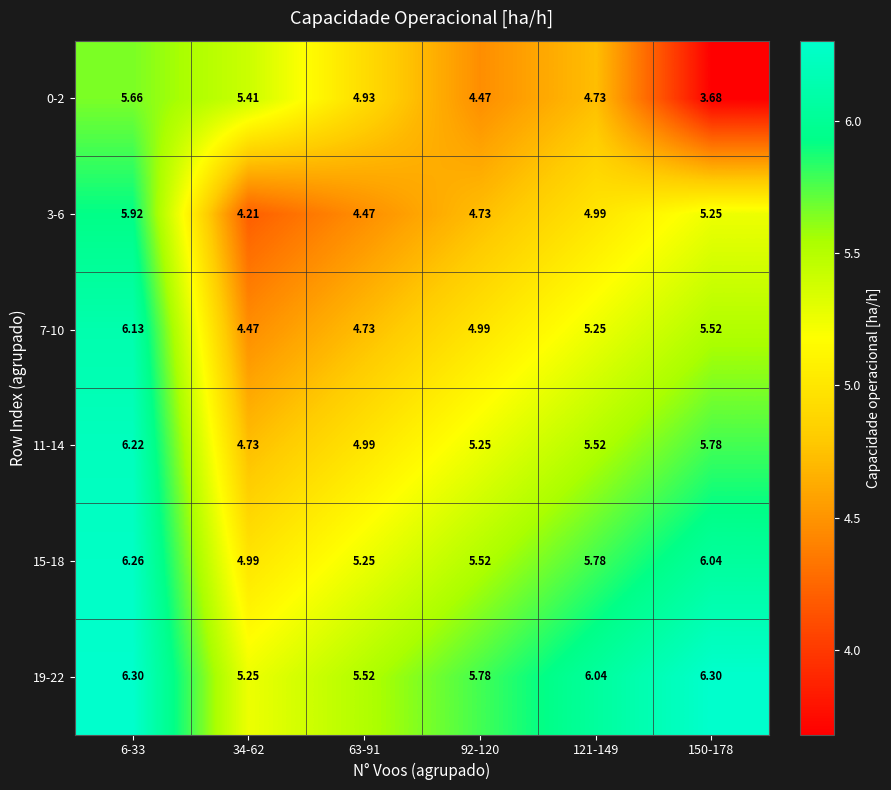

Is the value of 15-18 at 150-178 greater than the value of 11-14 at 34-62?

Yes